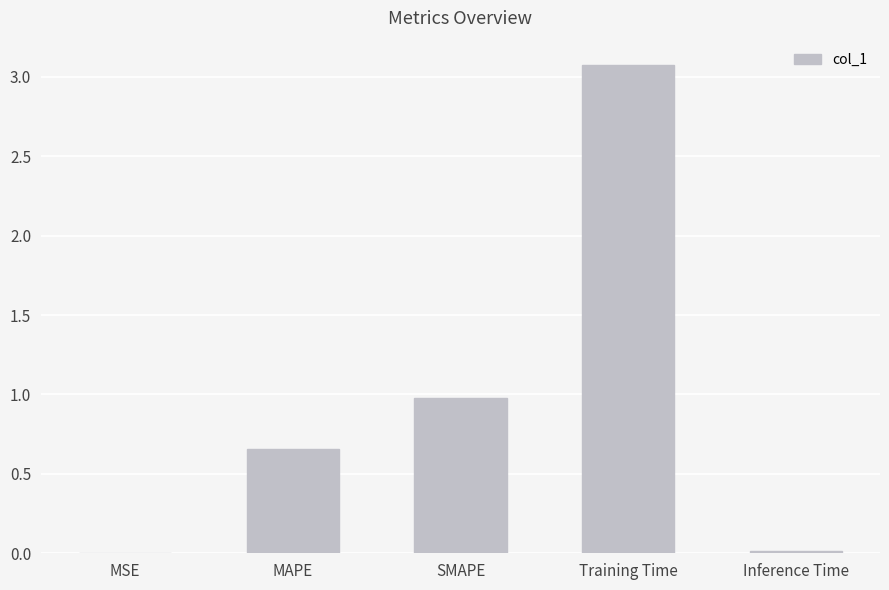

Read the value at SMAPE.

1.0